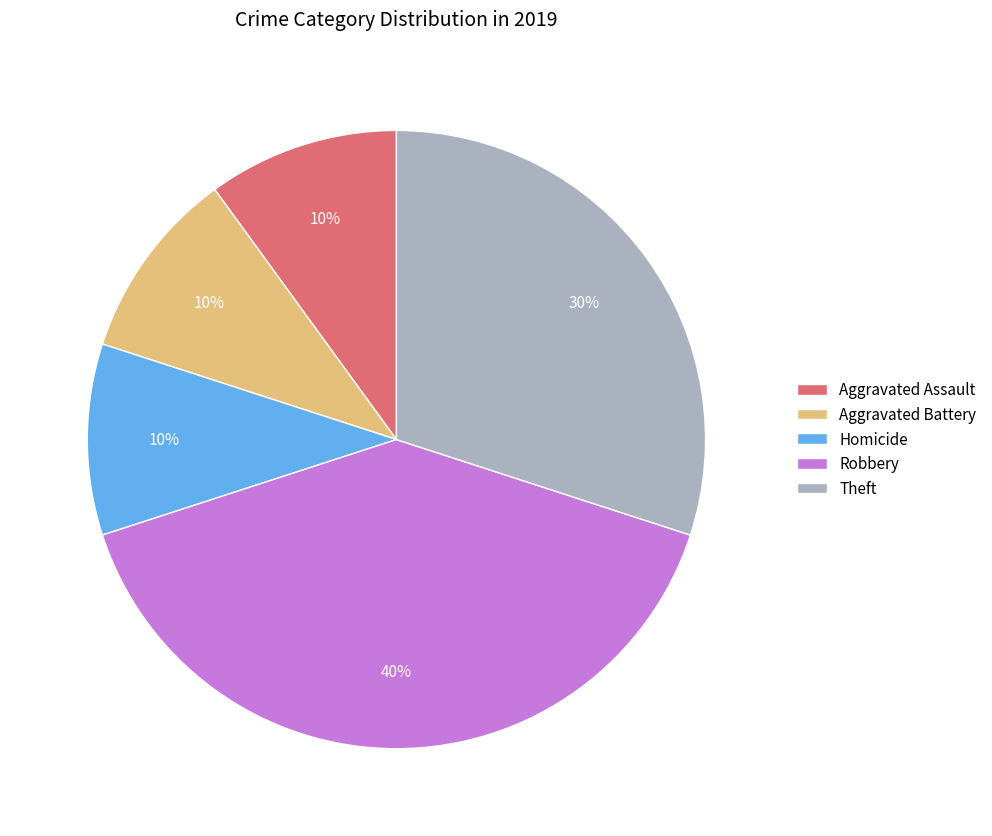

Is the sum of Aggravated Battery and Theft greater than half?

No